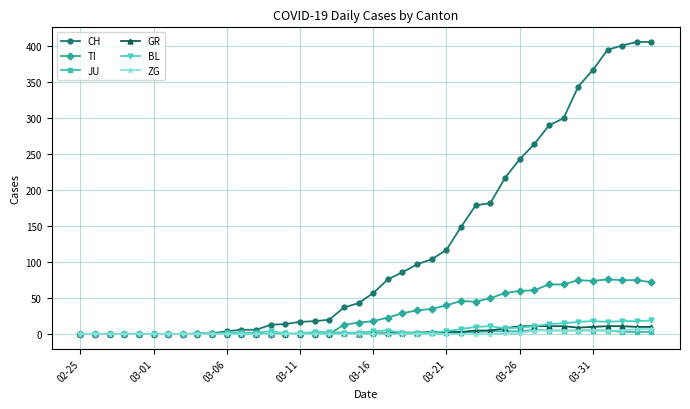

True or false: BL has more than 1 points higher than both neighbors.

True